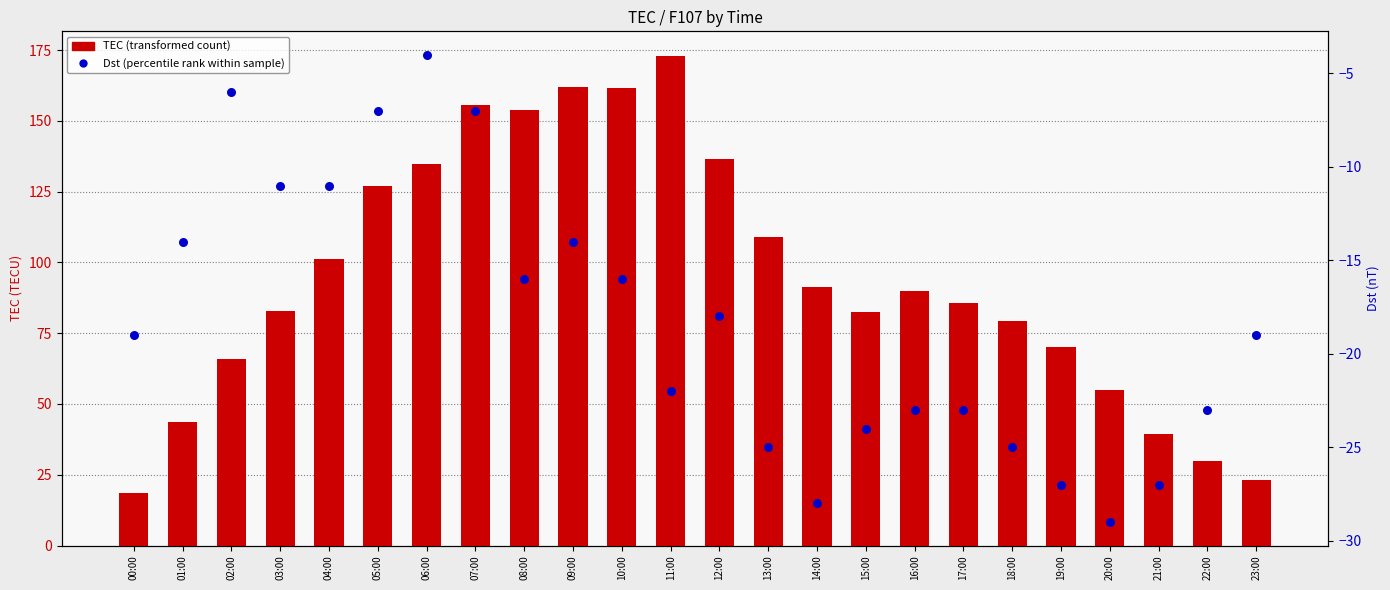

What are all the series names shown in the legend?

TEC, Dst